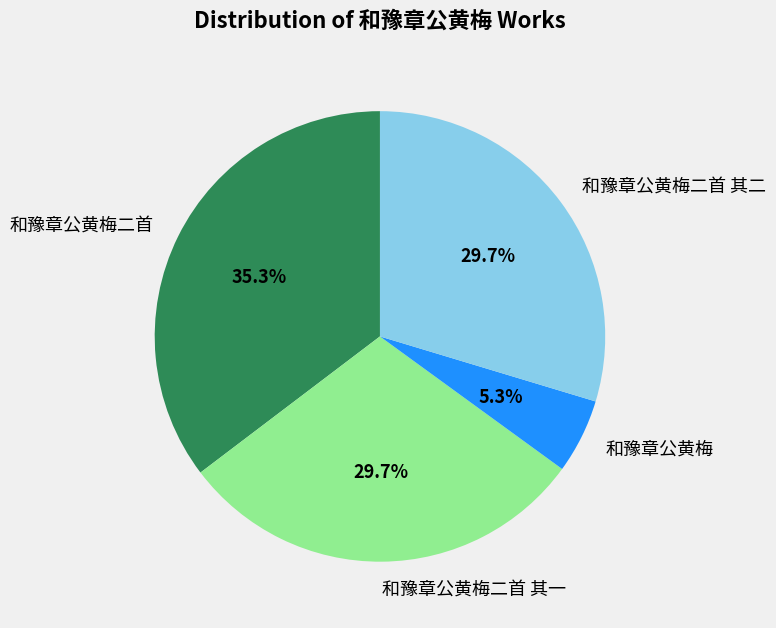

To the nearest percent, what is the difference between the largest and smallest slice percentages?

30%